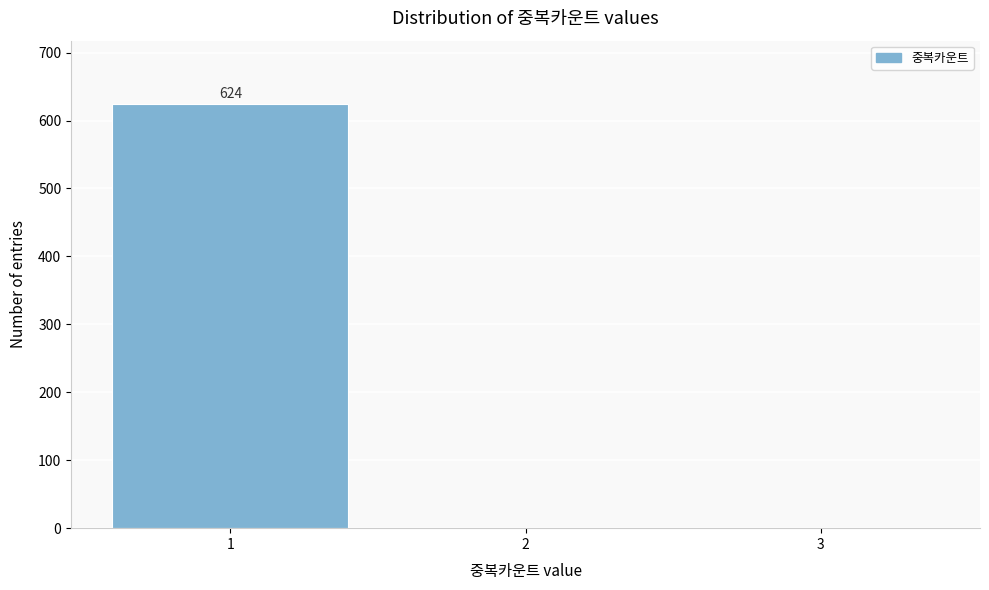

Which range on the x-axis has the tallest bar?

0.5 to 1.5